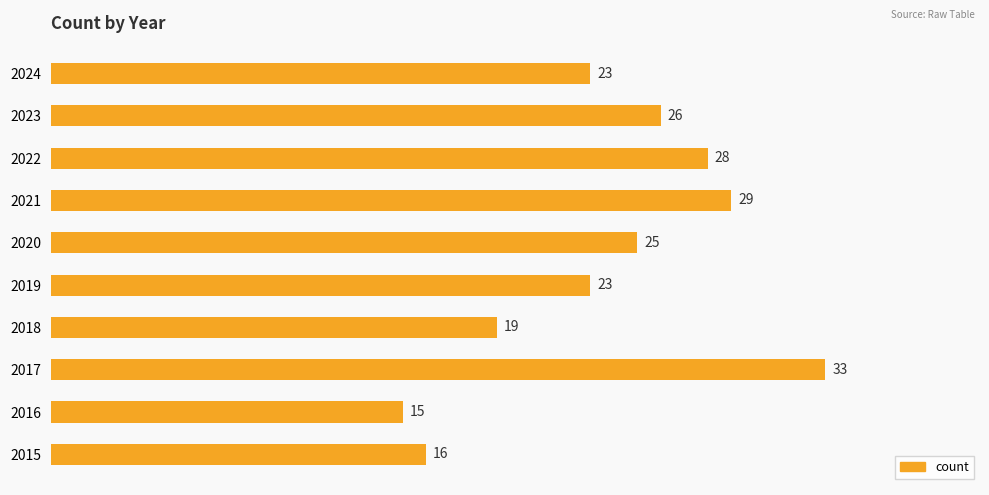

Reading bottom to top, extract all data points from this chart.

2015=16	2016=15	2017=33	2018=19	2019=23	2020=25	2021=29	2022=28	2023=26	2024=23